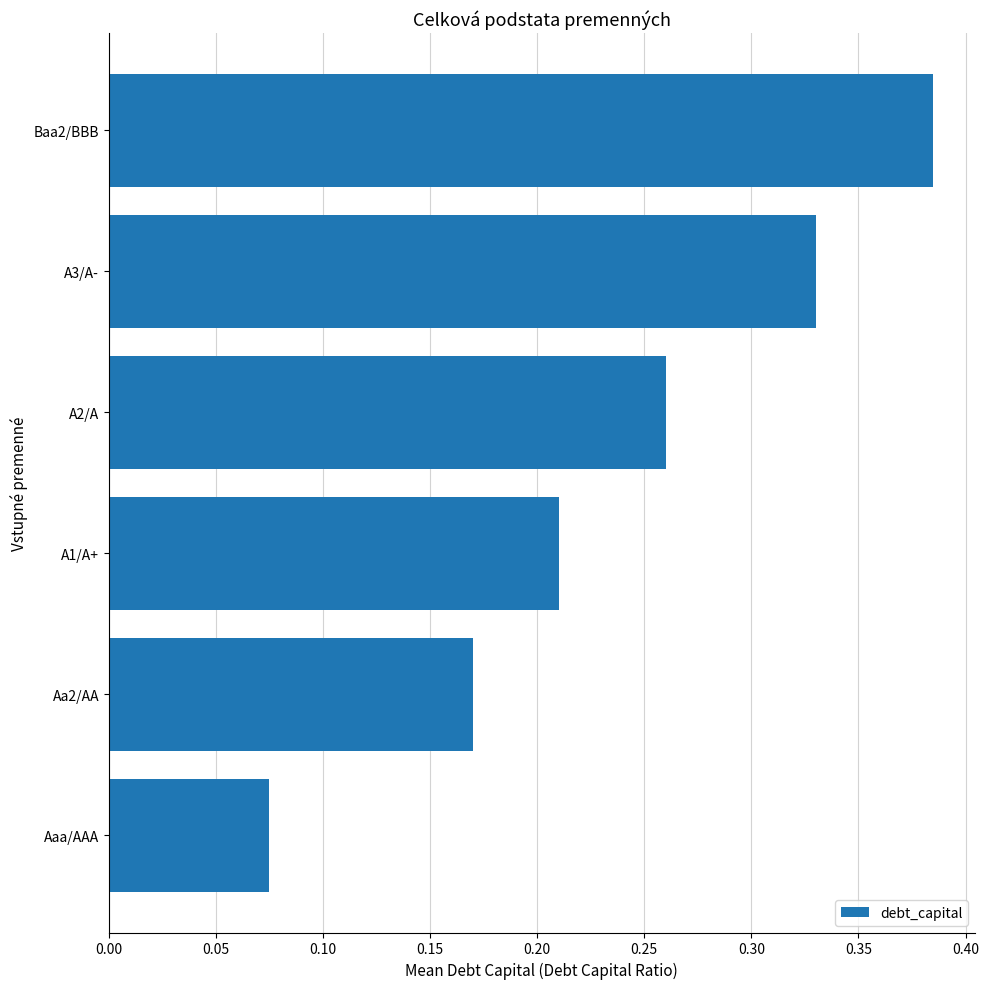

What is the sum of all values?

1.4